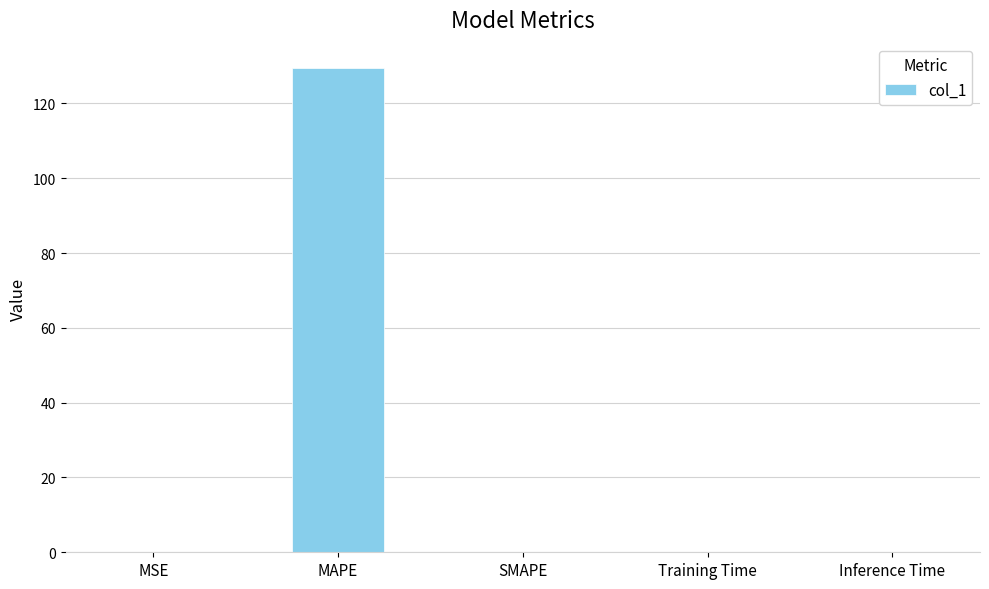

The value at Training Time is 0.0. True or false?

True